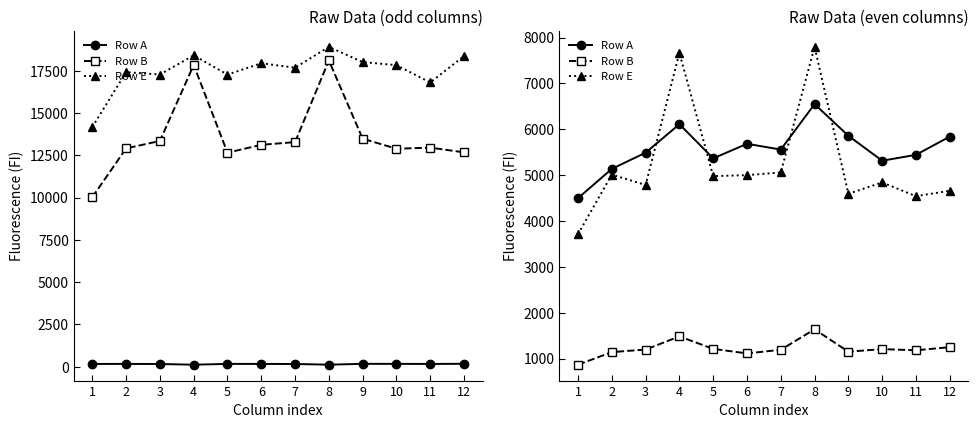

True or false: Row B has a value of 687 at 9.

False